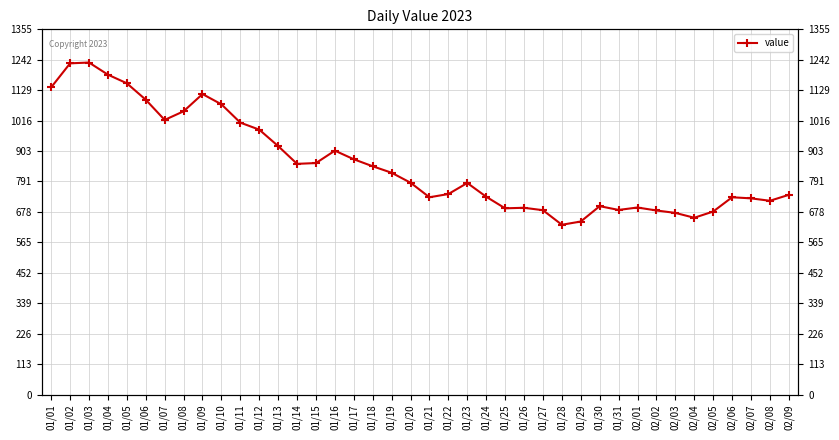

What is the minimum value shown in the chart?

630